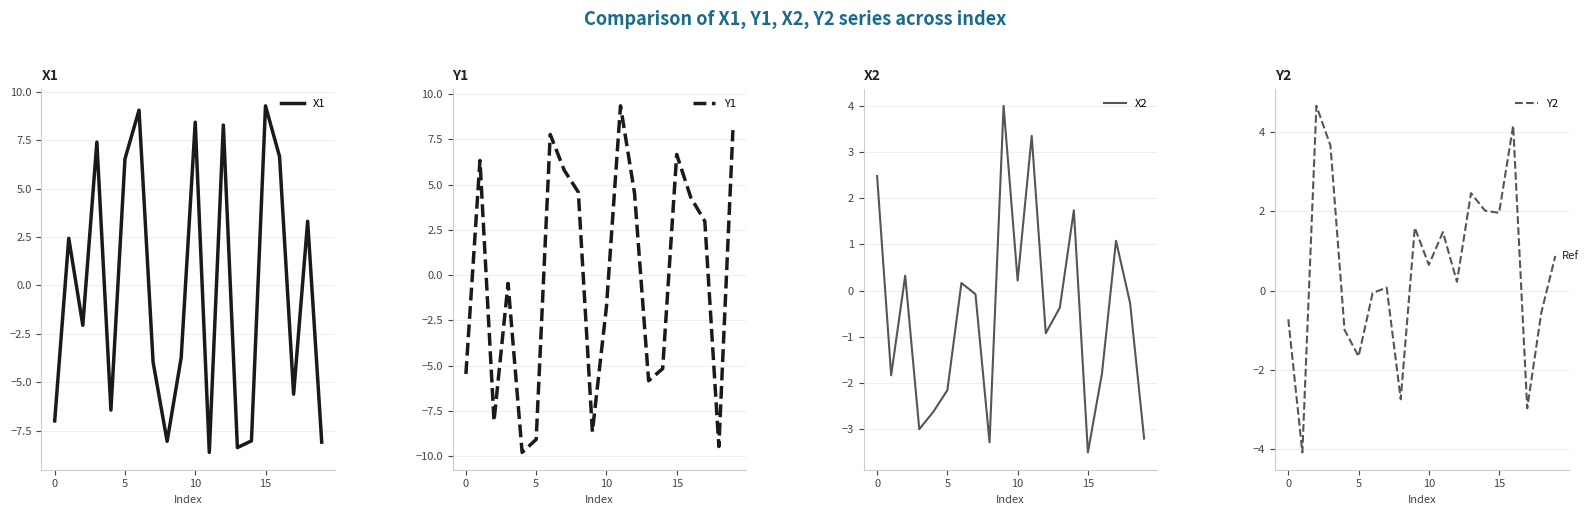

What is the minimum value for X1?

-8.6